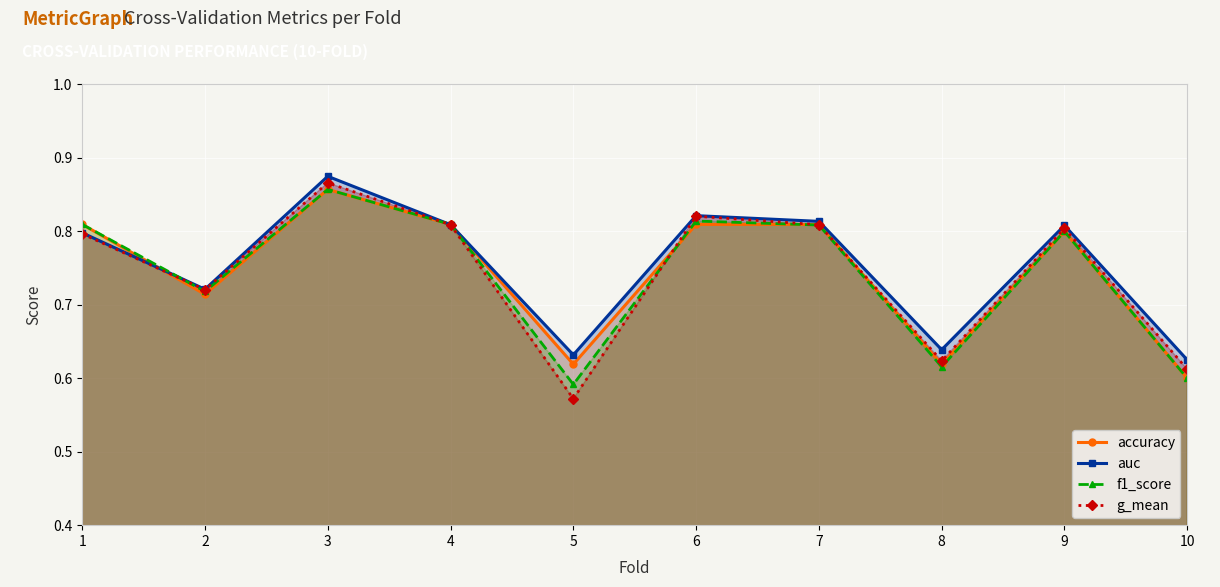

How many lines are shown in the chart?

4